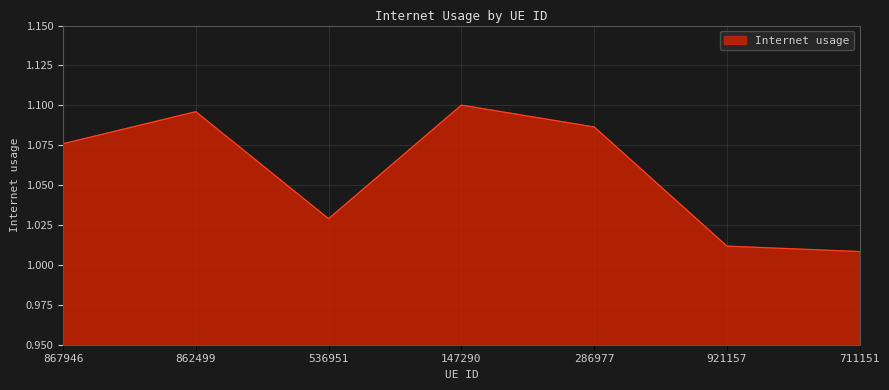

How many interior local valleys (lower than both neighbors) does the data have?

1